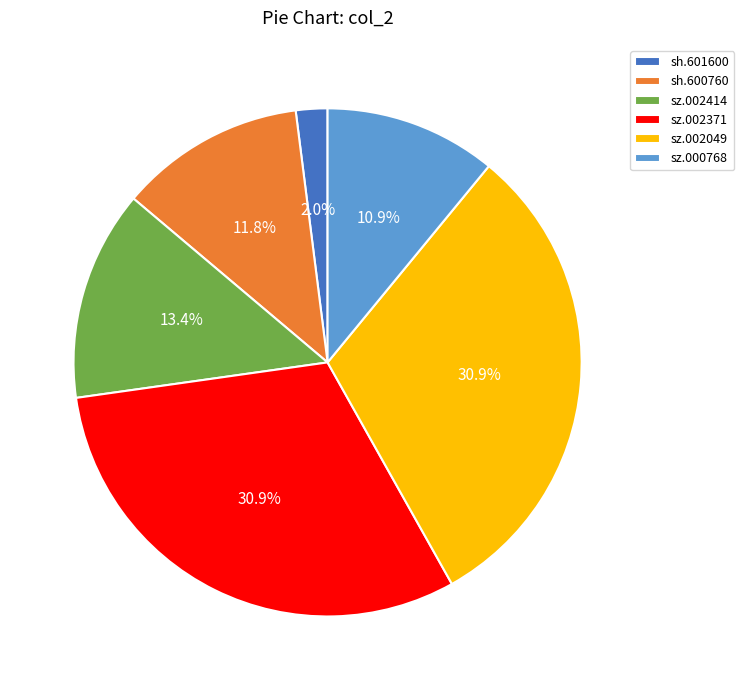

Is there any slice that represents more than half of the pie?

No